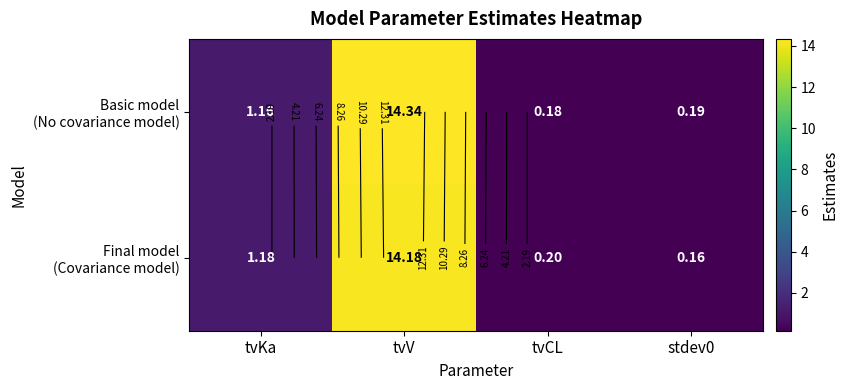

At tvKa, list the series in order from smallest to largest.

Basic model (No covariance model), Final model (Covariance model)